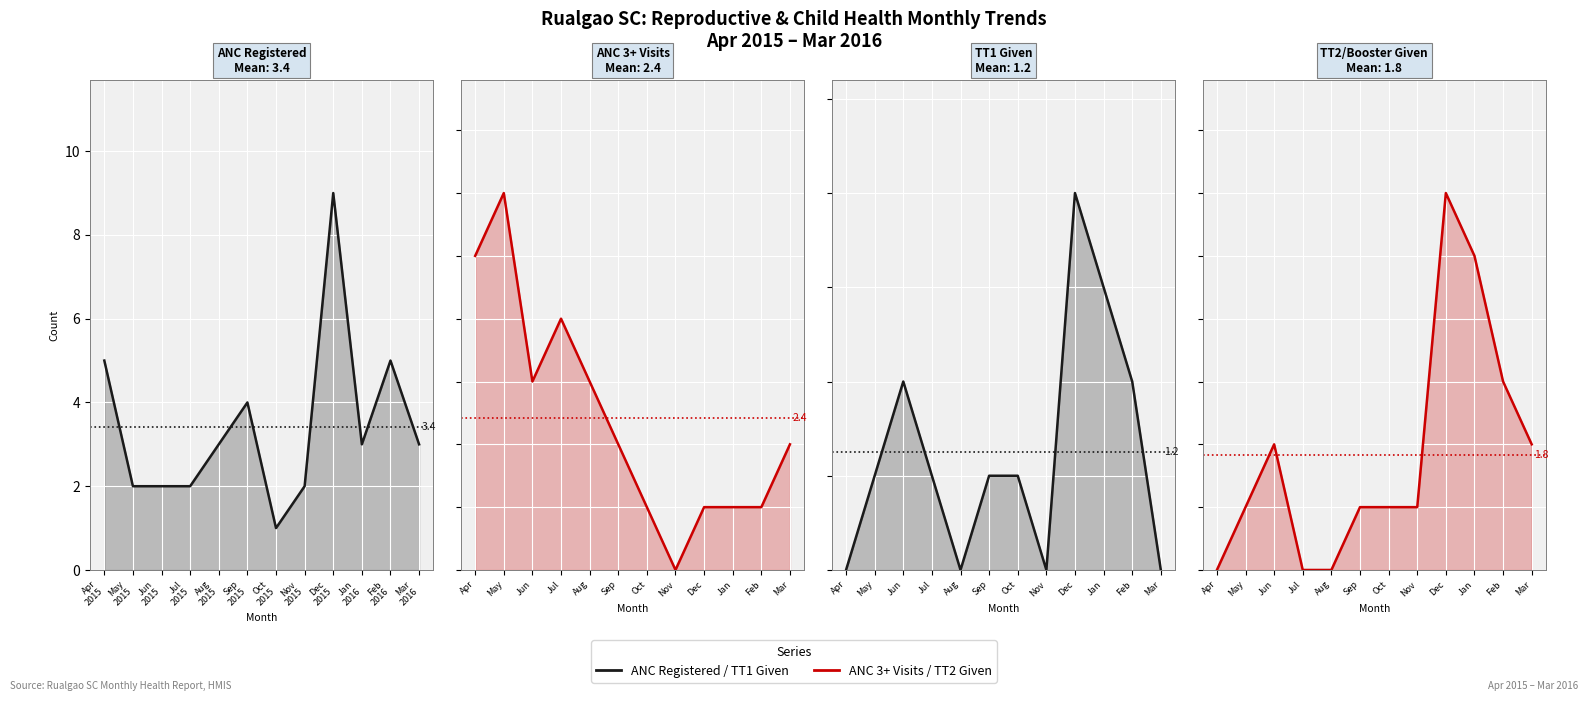

Which series has the largest total across all categories?

ANC Registered